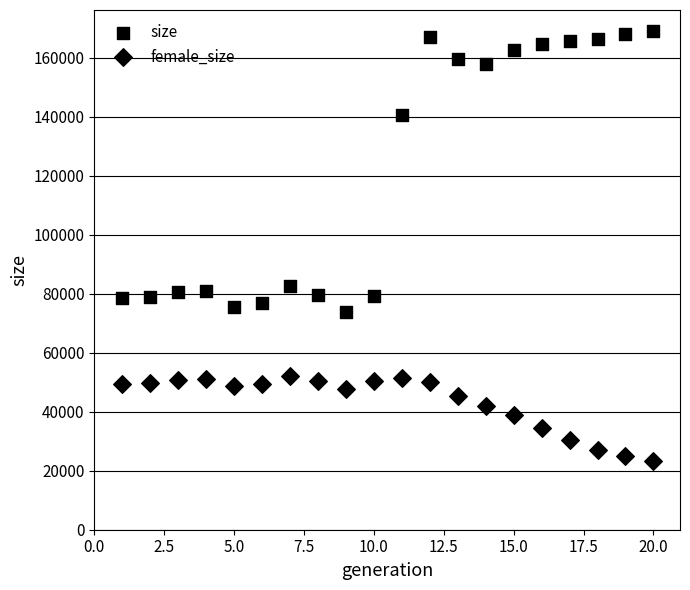

Count the number of points in this scatter plot.

40